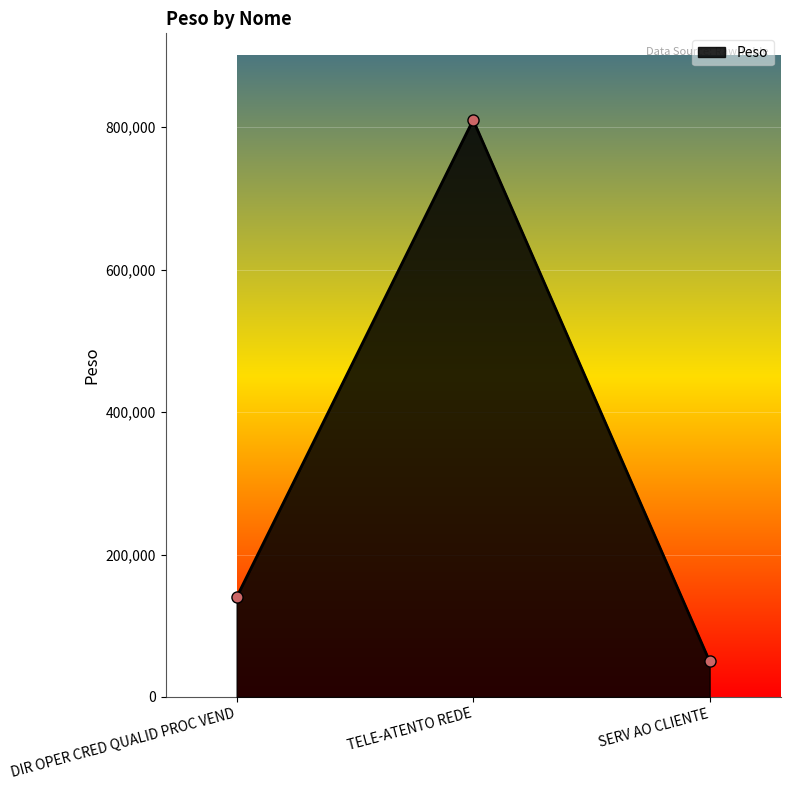

The value at TELE-ATENTO REDE is 481790. True or false?

False